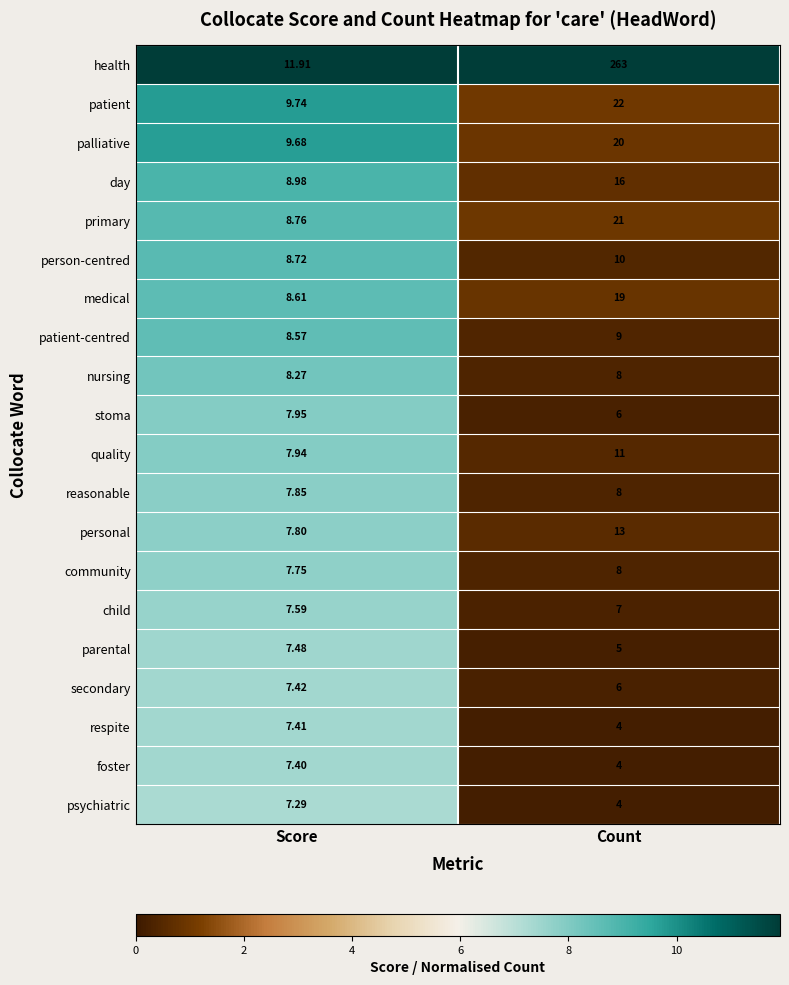

How many data points in nursing are above 8?

1